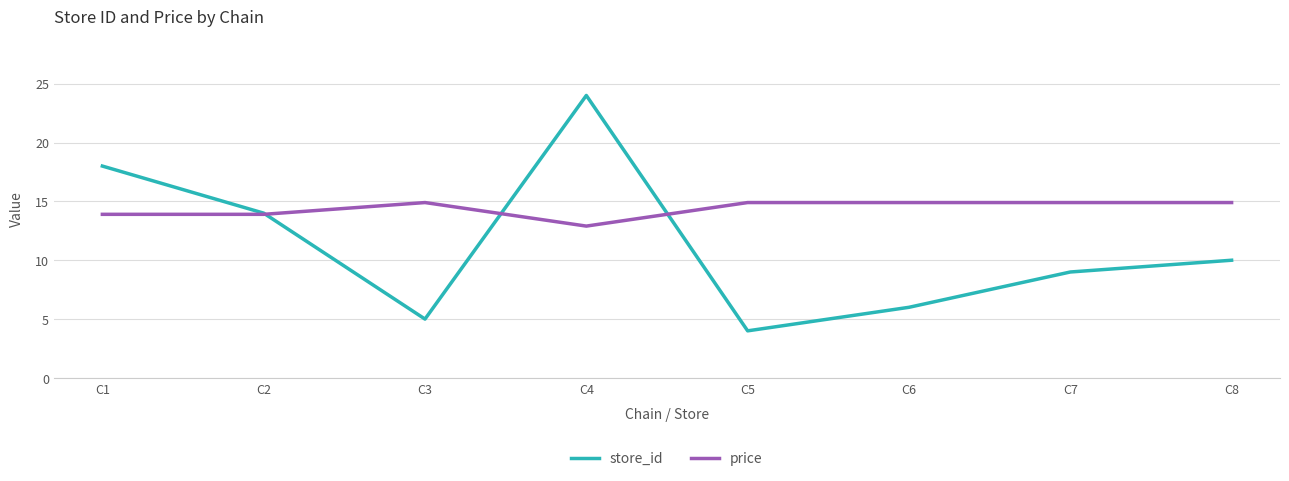

Which series has the widest spread of values?

store_id